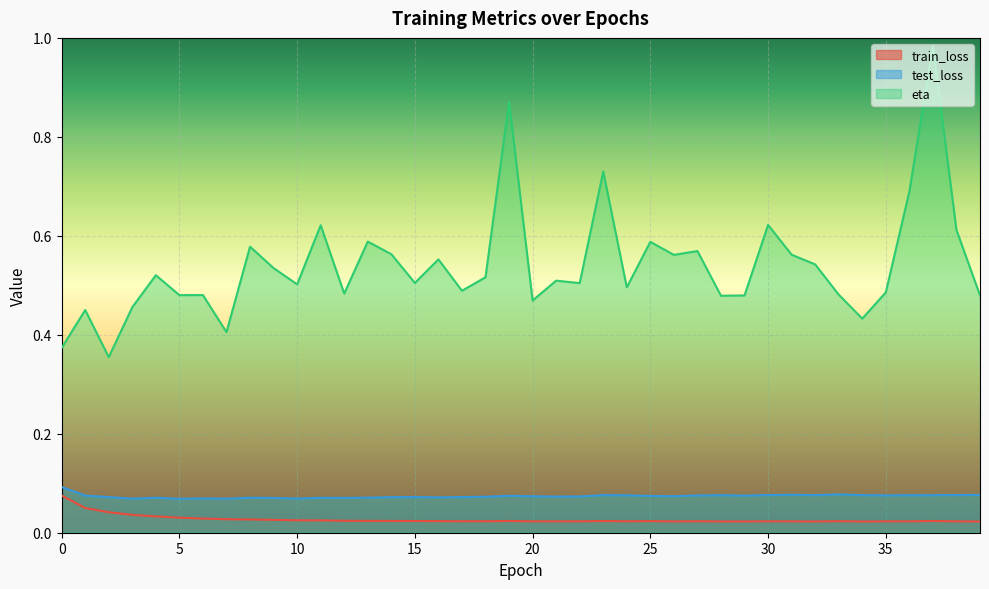

List the labels in order of test_loss value, largest first.

0, 33, 31, 39, 38, 30, 23, 34, 32, 37, 28, 36, 24, 35, 27, 1, 29, 19, 25, 26, 20, 22, 21, 18, 17, 15, 2, 14, 16, 13, 8, 4, 11, 12, 9, 6, 10, 3, 7, 5